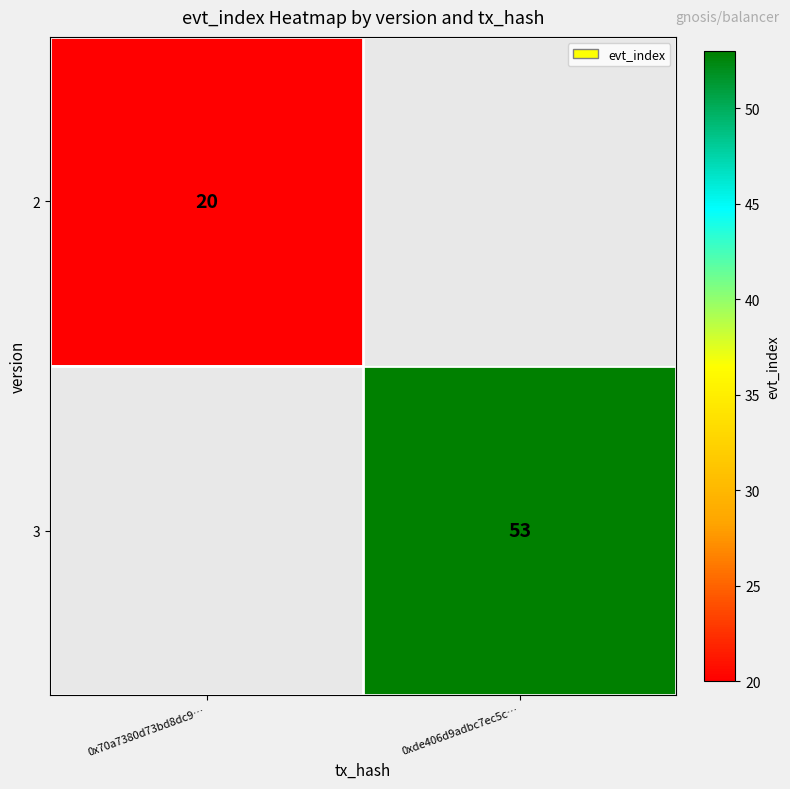

The value of 3 at 0xde406d9adbc7ec5c… is 32. True or false?

False